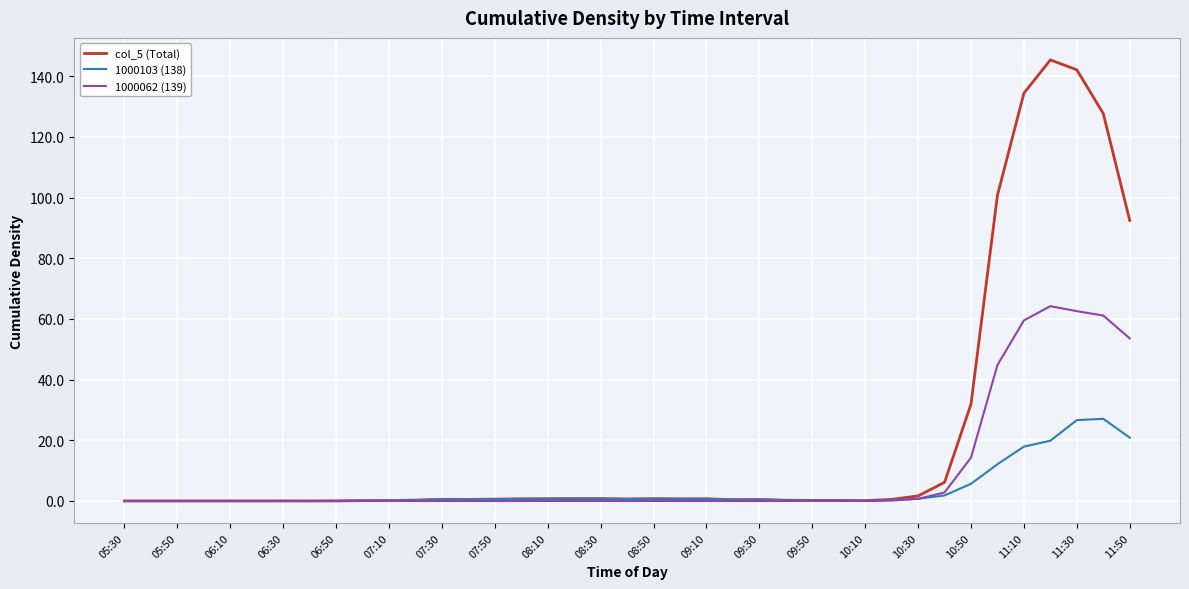

Which series has the largest total across all categories?

col_5 (Total)